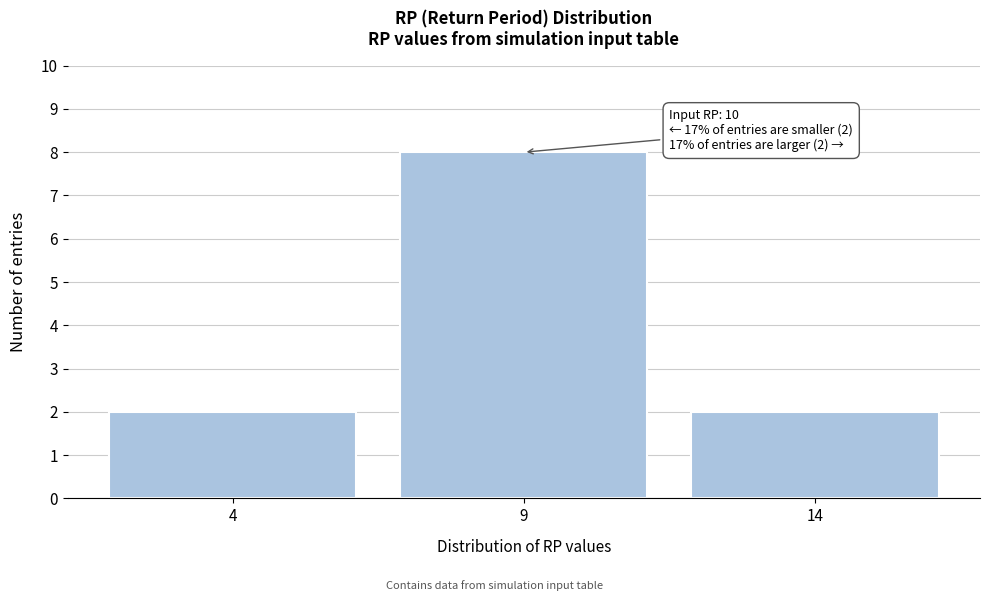

Which range on the x-axis has the tallest bar?

6.5 to 11.5